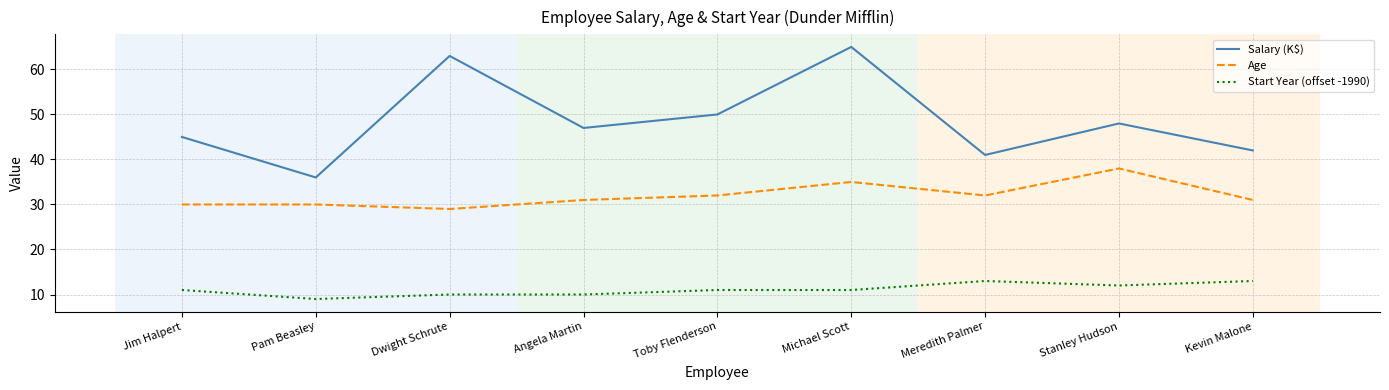

What is the sum of the Age values at Kevin Malone and Michael Scott?

66